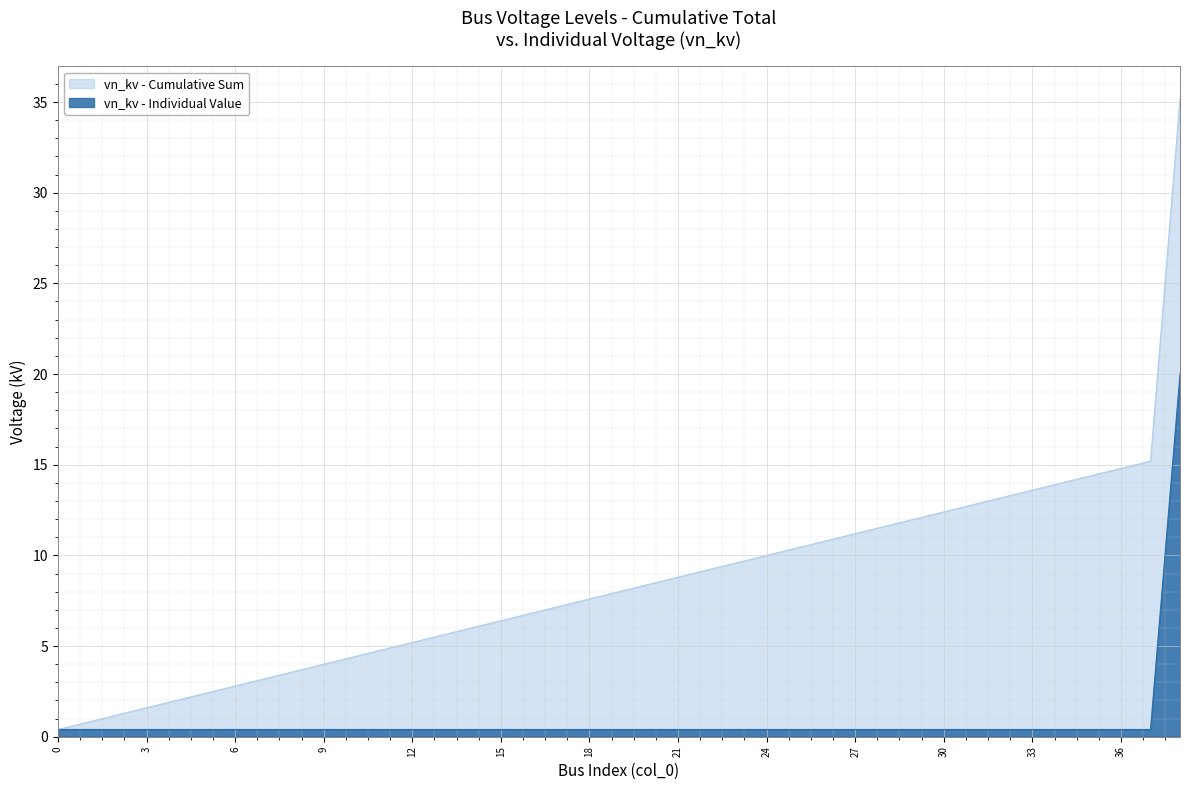

True or false: vn_kv and vn_kv_cumulative intersect in this chart.

False